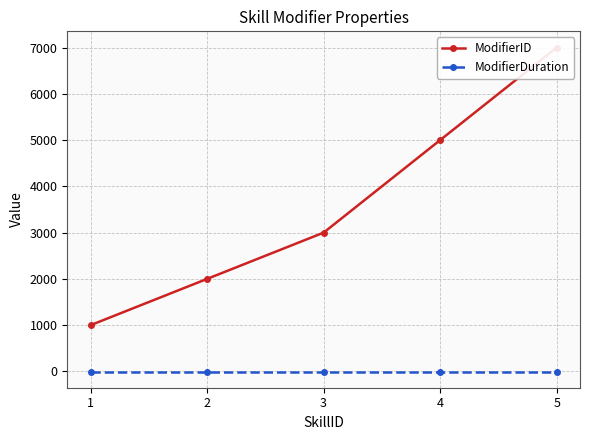

Which series has the largest total across all categories?

ModifierID